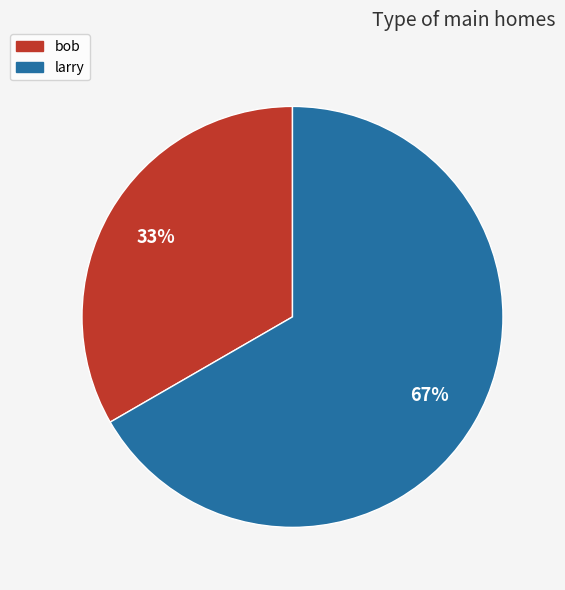

To the nearest percent, what is the average slice percentage?

50%